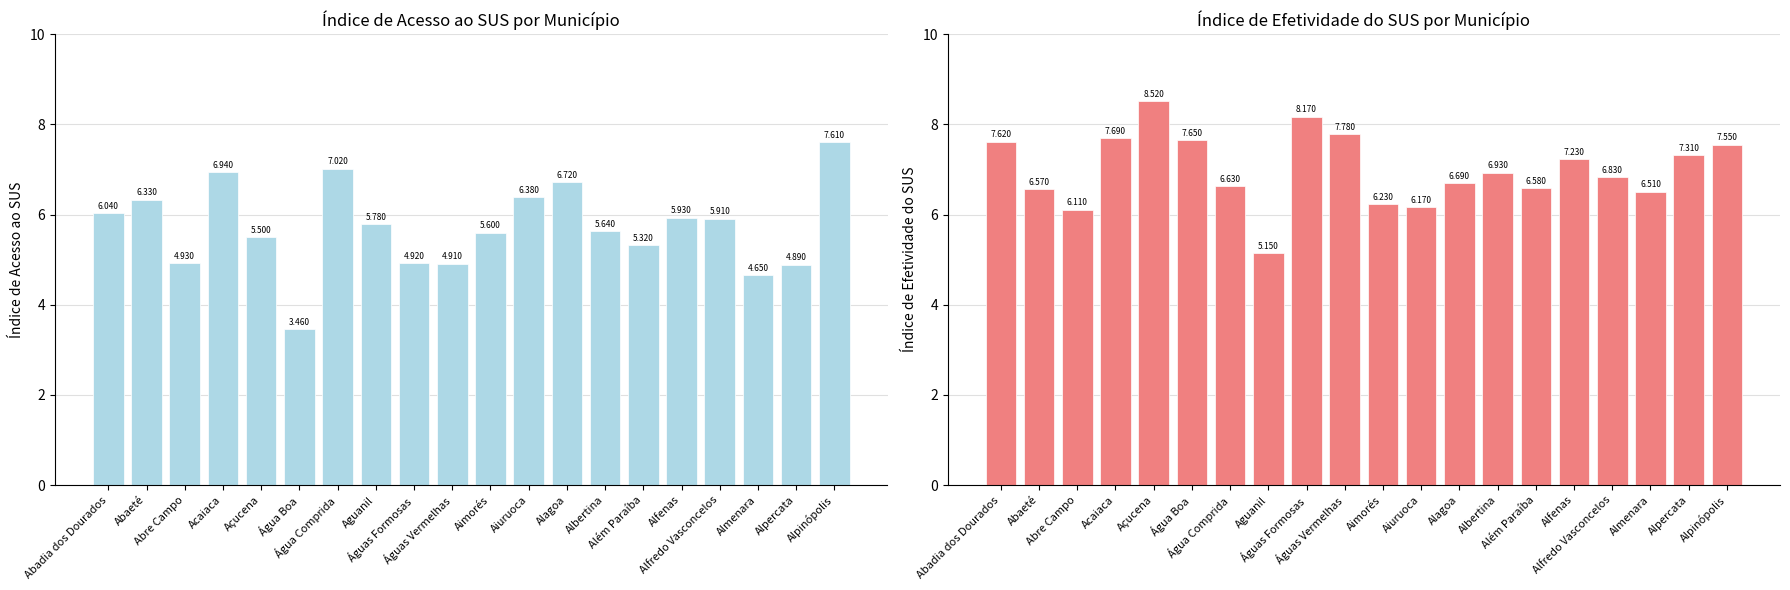

Rank the categories by Índice de efetividade do SUS value from highest to lowest.

Açucena, Águas Formosas, Águas Vermelhas, Acaiaca, Água Boa, Abadia dos Dourados, Alpinópolis, Alpercata, Alfenas, Albertina, Alfredo Vasconcelos, Alagoa, Água Comprida, Além Paraíba, Abaeté, Almenara, Aimorés, Aiuruoca, Abre Campo, Aguanil